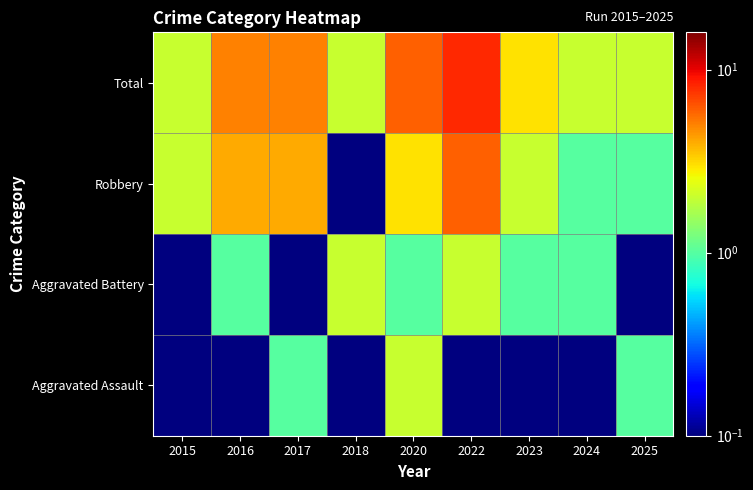

What is the difference between the highest and lowest values at 2022?

7.9